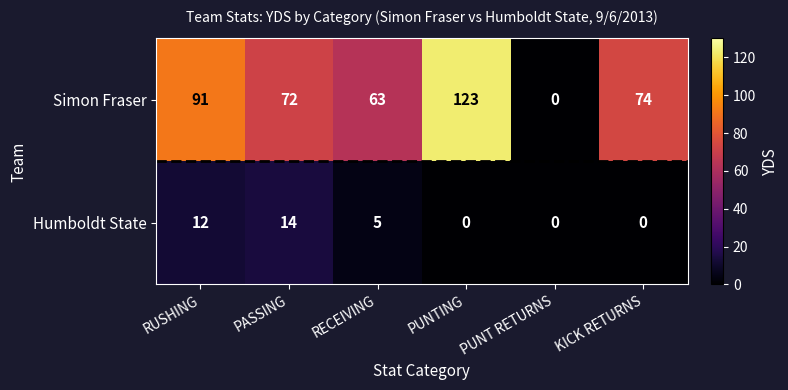

What is the difference between the Simon Fraser values at PUNTING and RECEIVING?

60